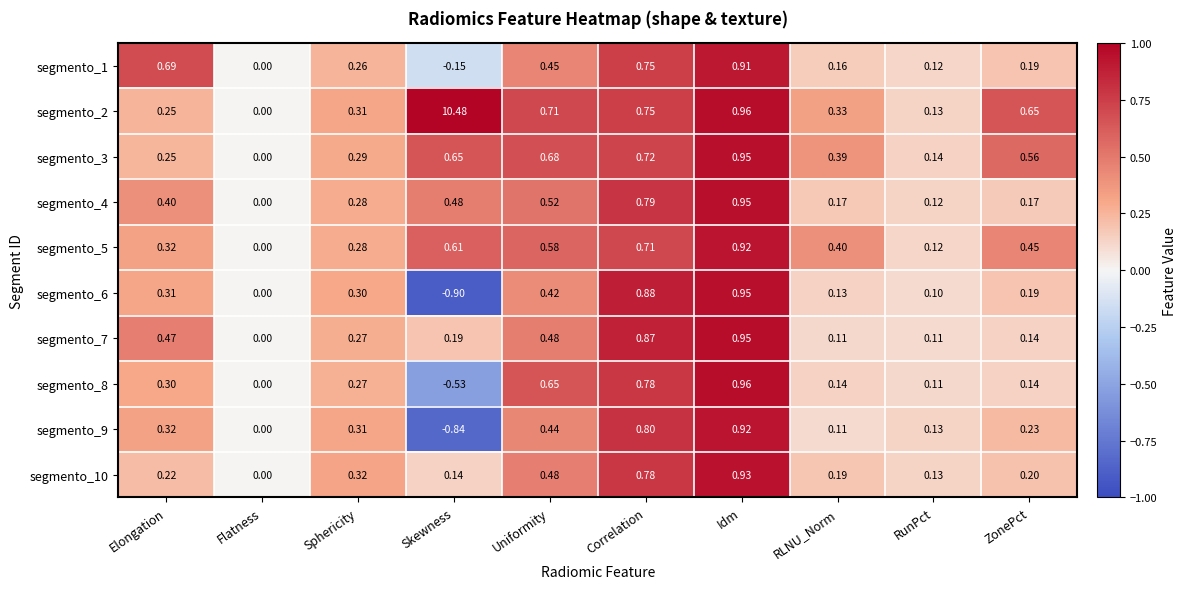

Which category has the highest value in the segmento_5 series?

Idm